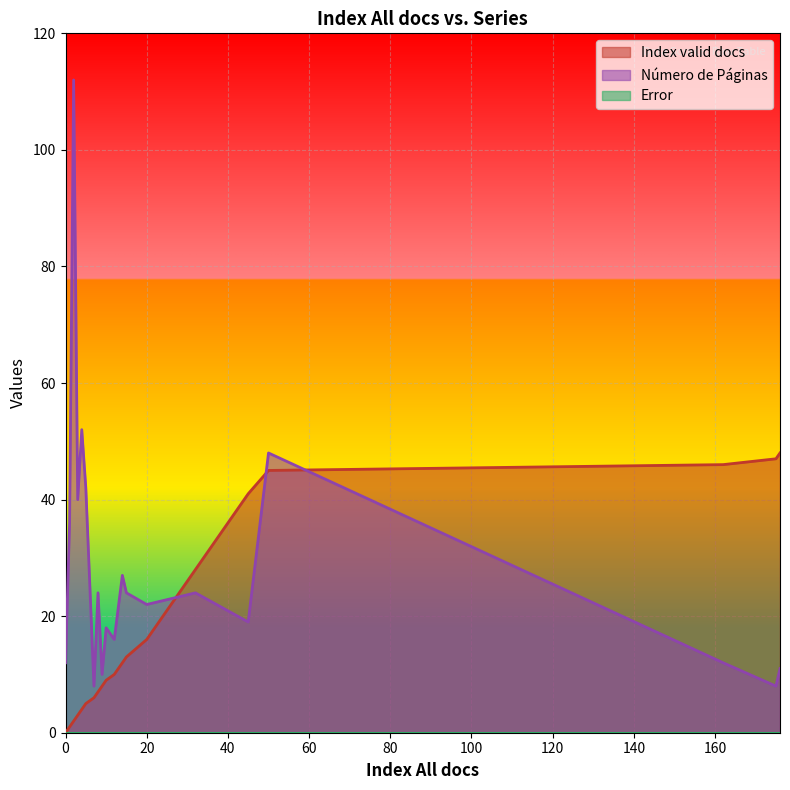

Count the number of categories in the chart.

20